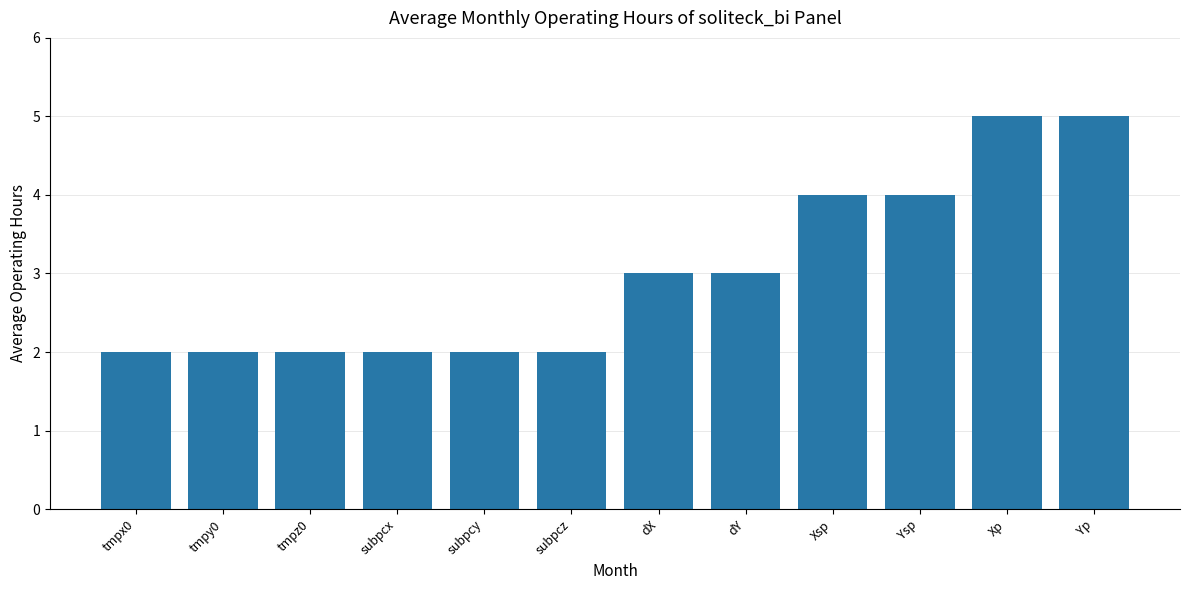

Are the bars horizontal?

No